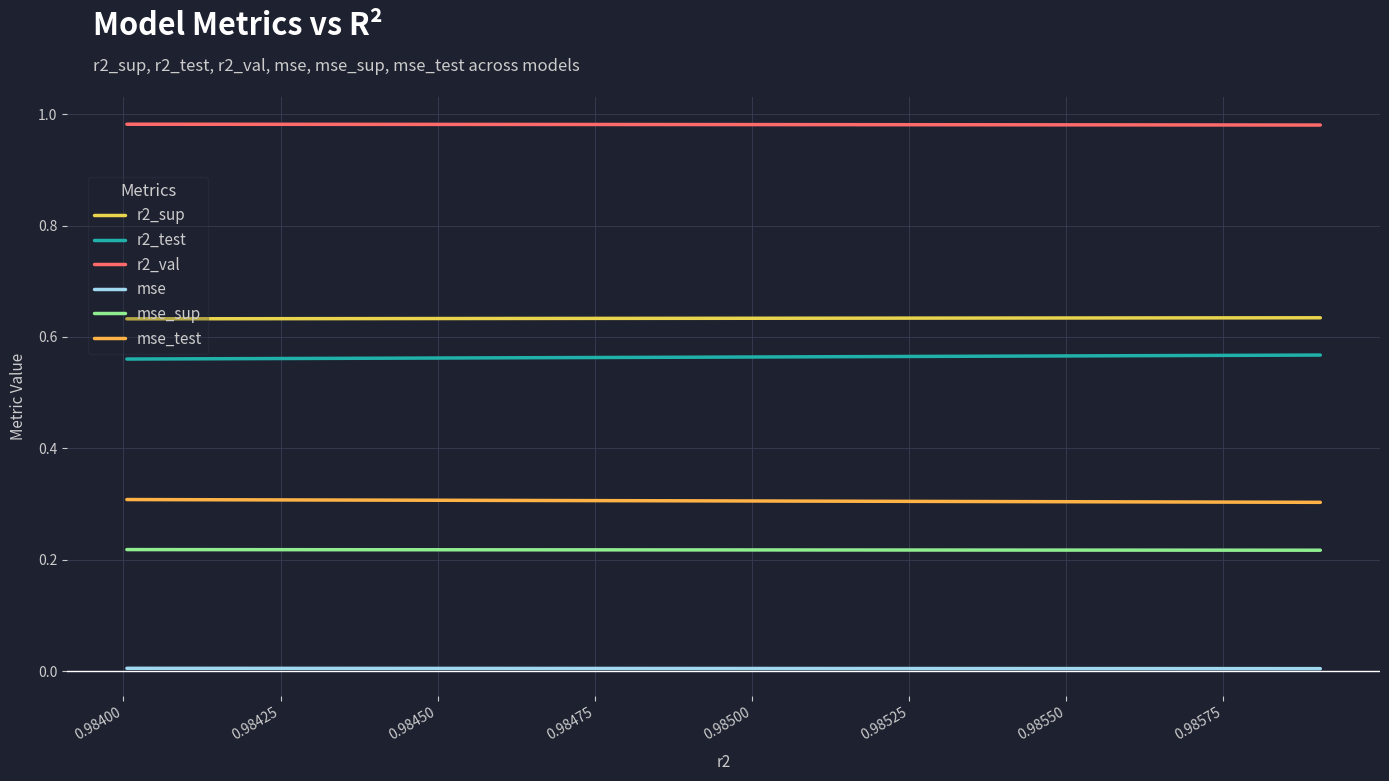

What is the minimum value for mse_test?

0.3